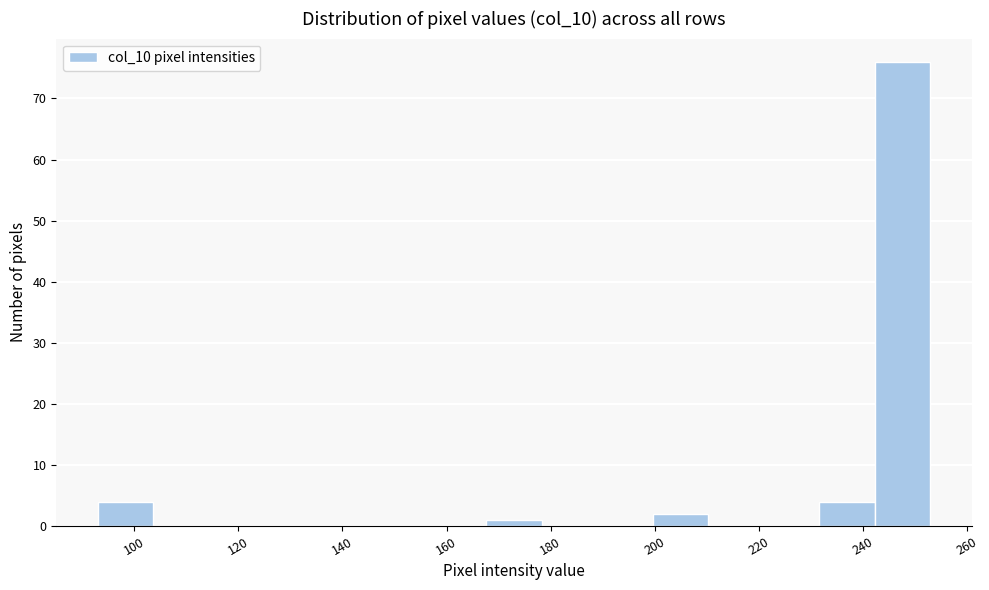

Reading left to right, list every bar in this chart as the range it spans on the x-axis followed by its height. Neither the bar edges nor the heights are printed on the chart, so give them approximately, as read against the axes.

94 to 104: 4
104 to 114: 0
114 to 126: 0
126 to 136: 0
136 to 146: 0
146 to 158: 0
158 to 168: 0
168 to 178: 1
178 to 190: 0
190 to 200: 0
200 to 210: 2
210 to 222: 0
222 to 232: 0
232 to 242: 4
242 to 254: 76